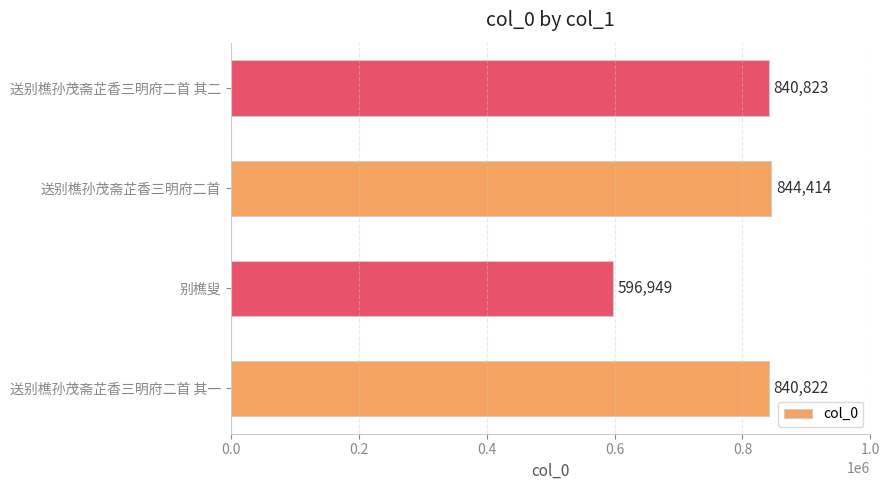

How many bars are there in total?

4